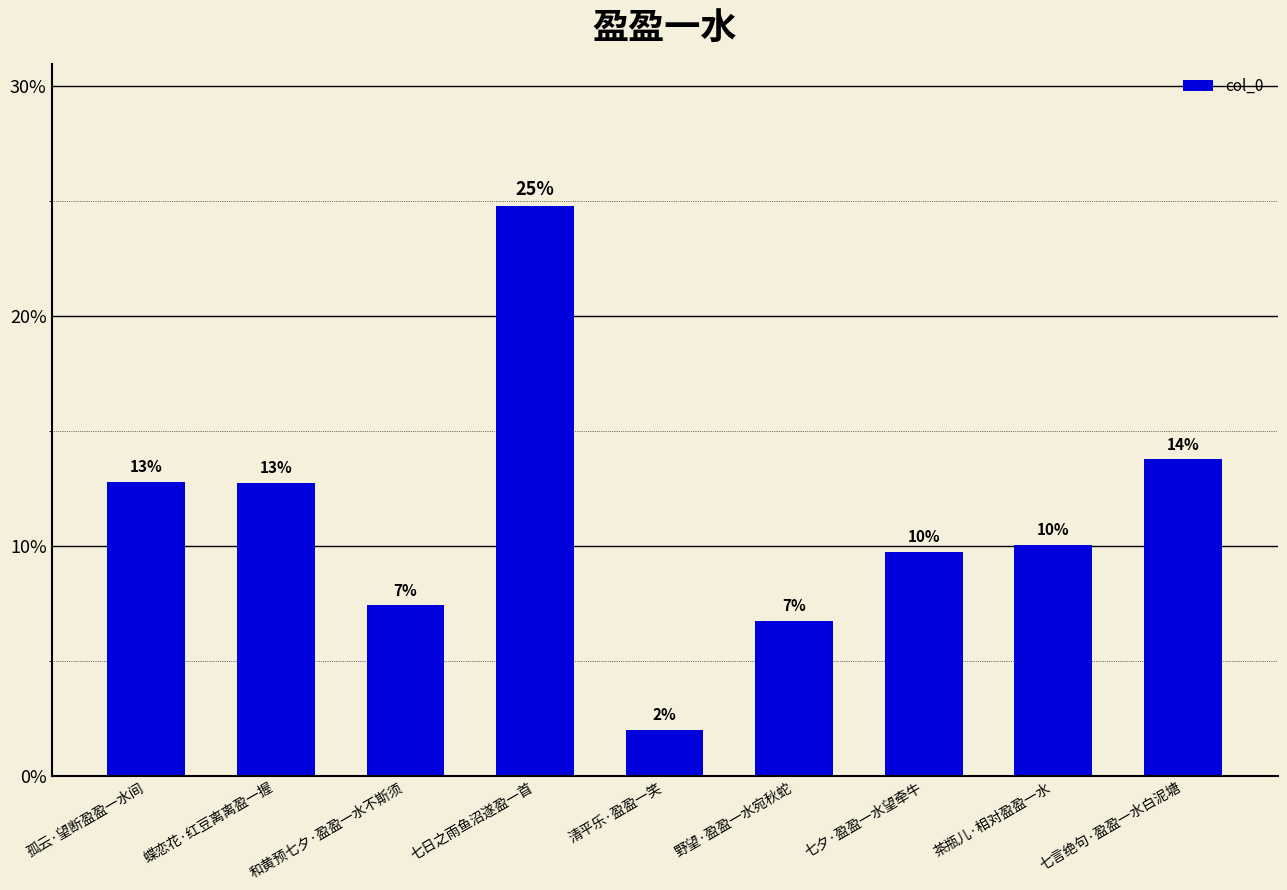

Are the bars horizontal?

No